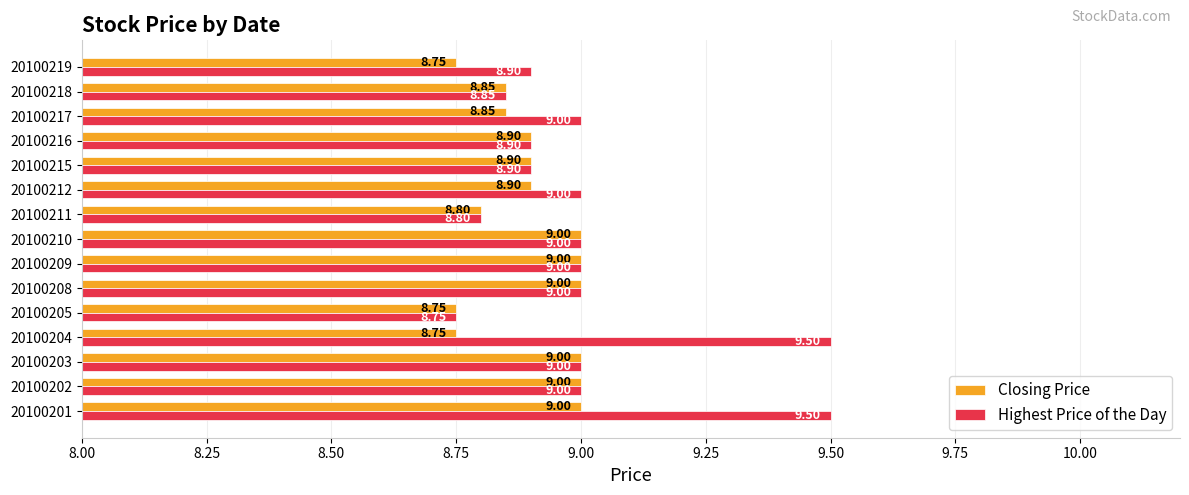

How many Closing Price values are between 8 and 9?

15